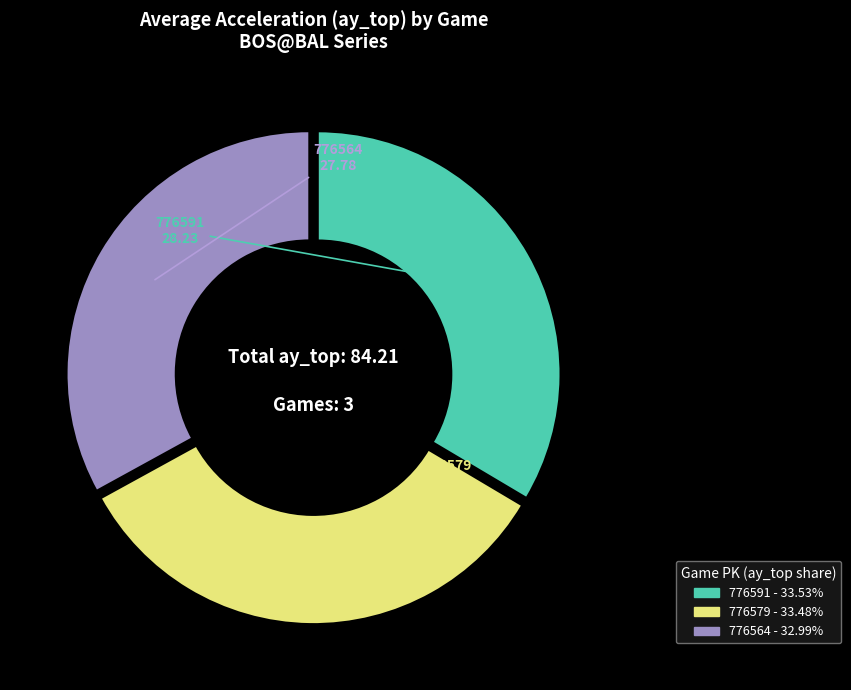

Is there any slice that represents more than half of the pie?

No